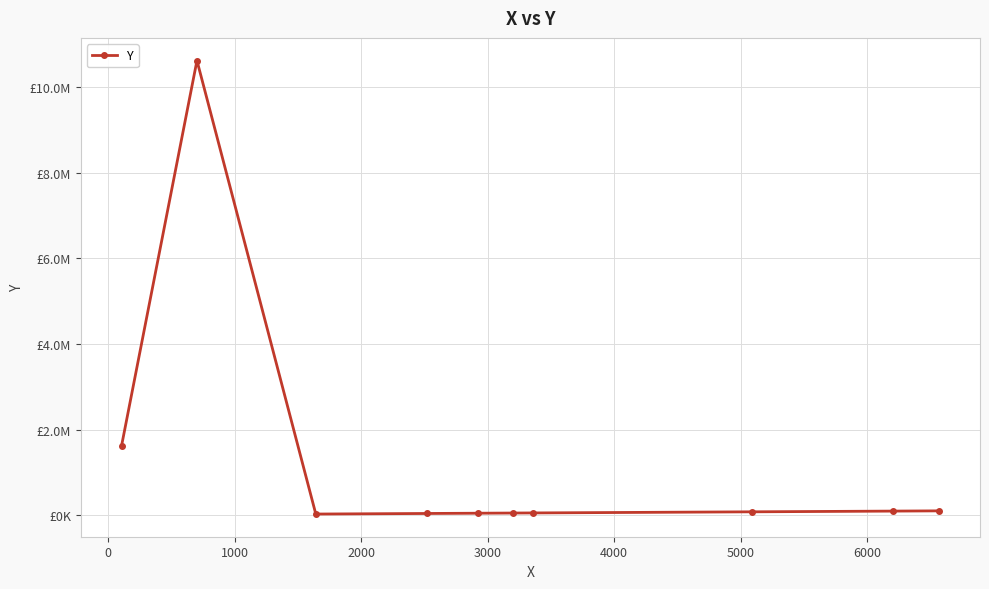

How many points are lower than both their immediate neighbors (excluding endpoints)?

1